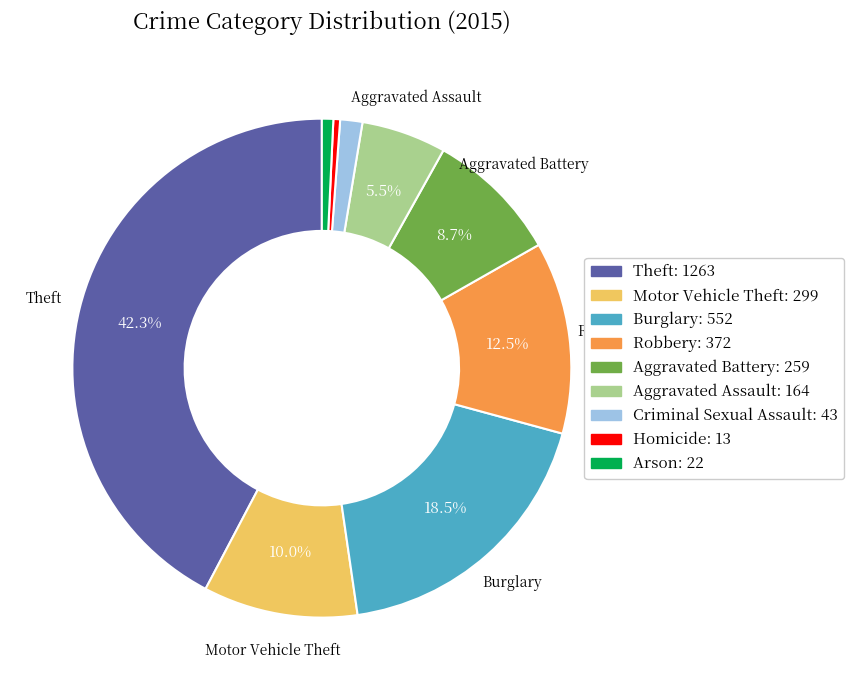

Which slice is the largest?

Theft